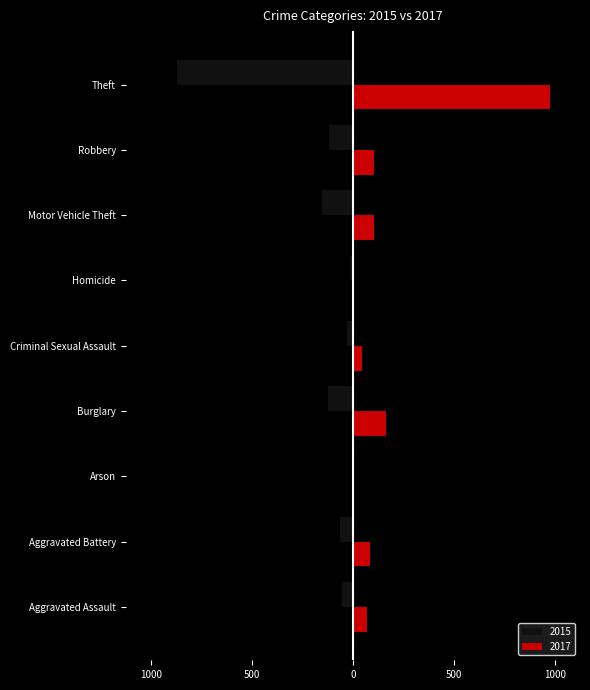

What is the label of the 2nd bar from the right?

Robbery